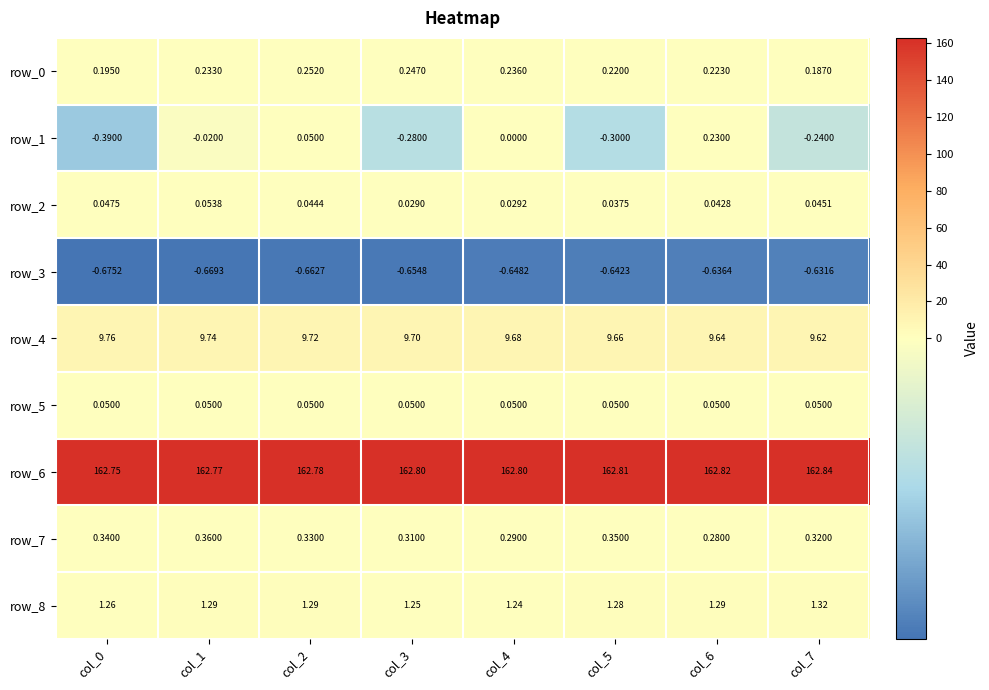

Is the value of row_3 at col_1 greater than the value of row_7 at col_1?

No